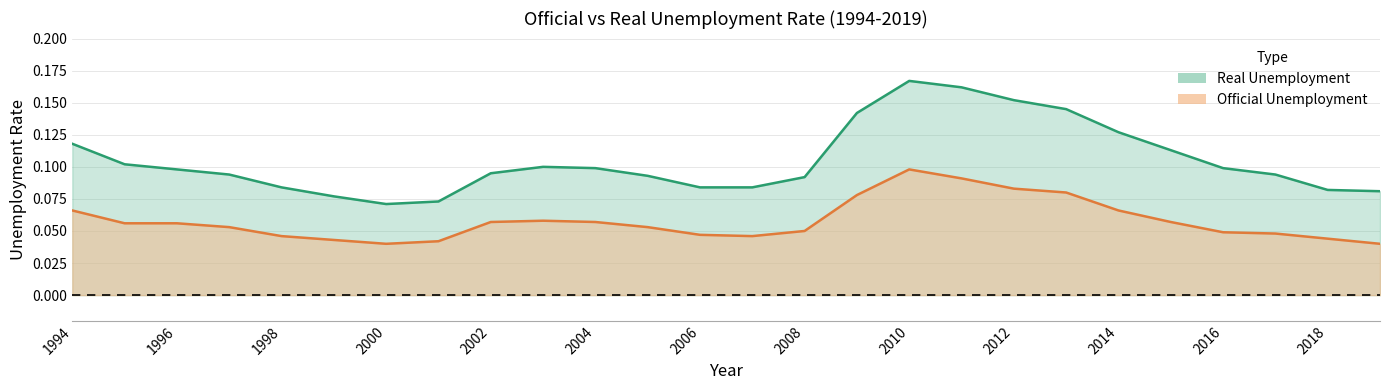

Reading left to right, transcribe all the data shown in this chart.

Official: 0.1	0.1	0.1	0.1	0.0	0.0	0.0	0.0	0.1	0.1	0.1	0.1	0.0	0.0	0.1	0.1	0.1	0.1	0.1	0.1	0.1	0.1	0.0	0.0	0.0	0.0
Real: 0.1	0.1	0.1	0.1	0.1	0.1	0.1	0.1	0.1	0.1	0.1	0.1	0.1	0.1	0.1	0.1	0.2	0.2	0.2	0.1	0.1	0.1	0.1	0.1	0.1	0.1